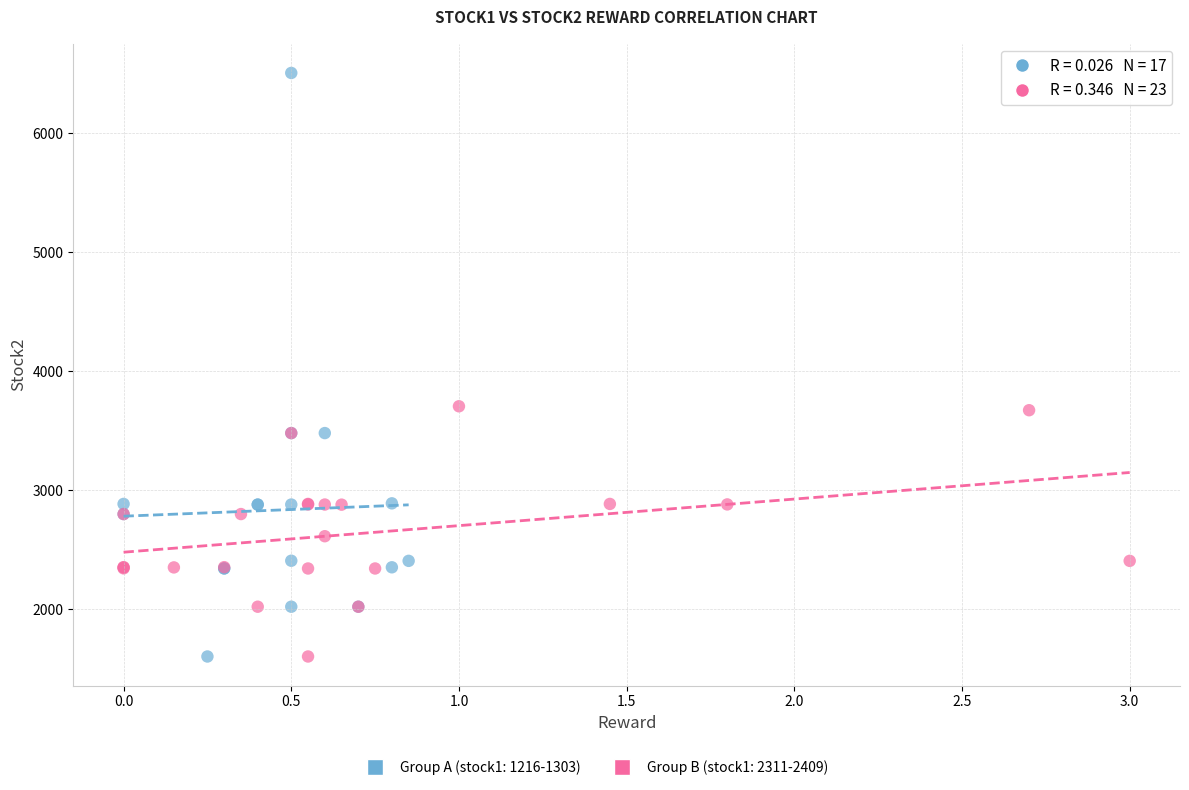

Which series reaches the maximum Y coordinate?

Group A (stock1: 1216-1303)